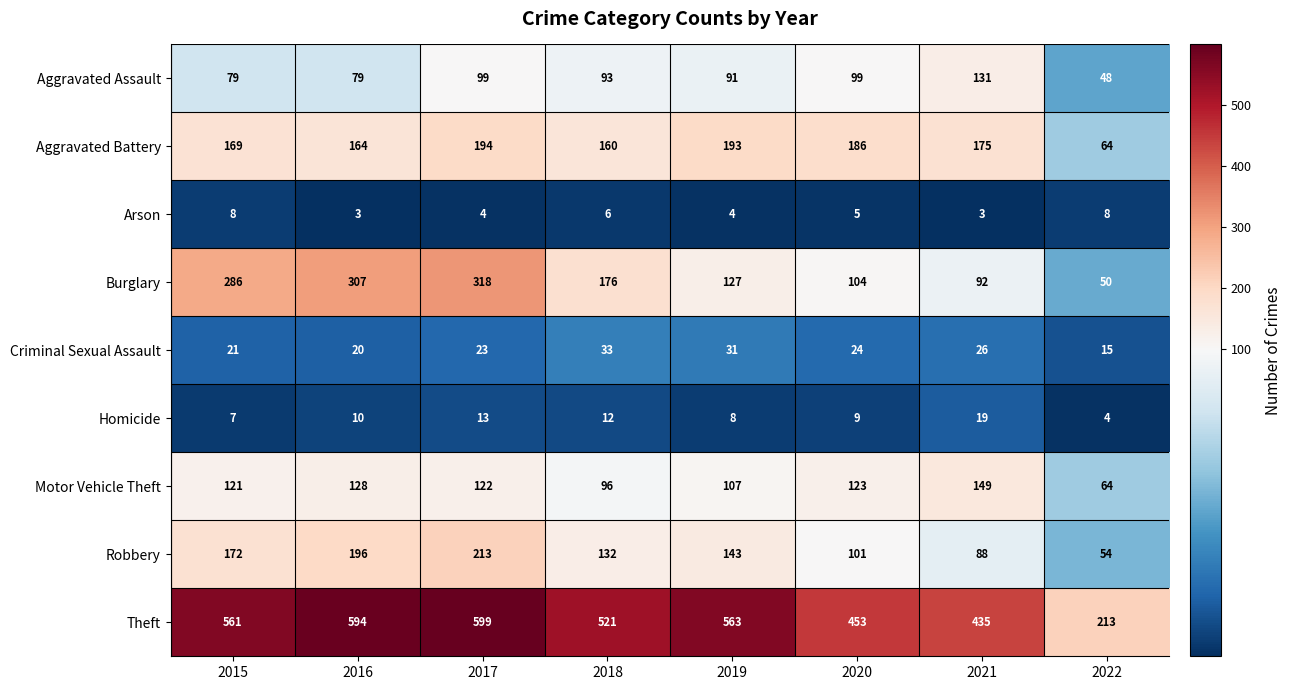

What is the approximate value of Theft at 2021, to the nearest 10?

440